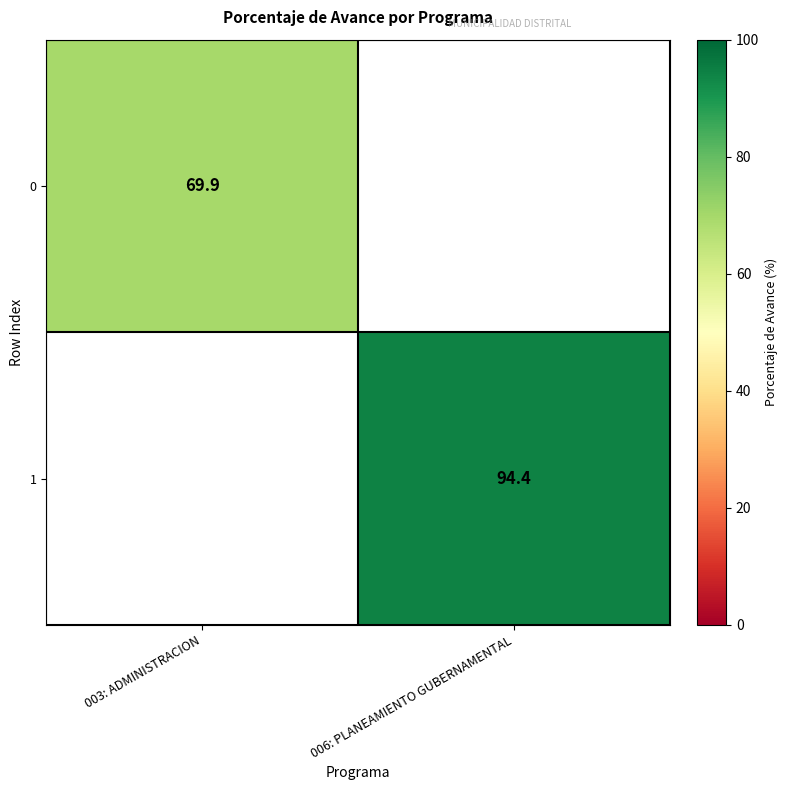

The value of 1 at 006: PLANEAMIENTO GUBERNAMENTAL is 56.1. True or false?

False